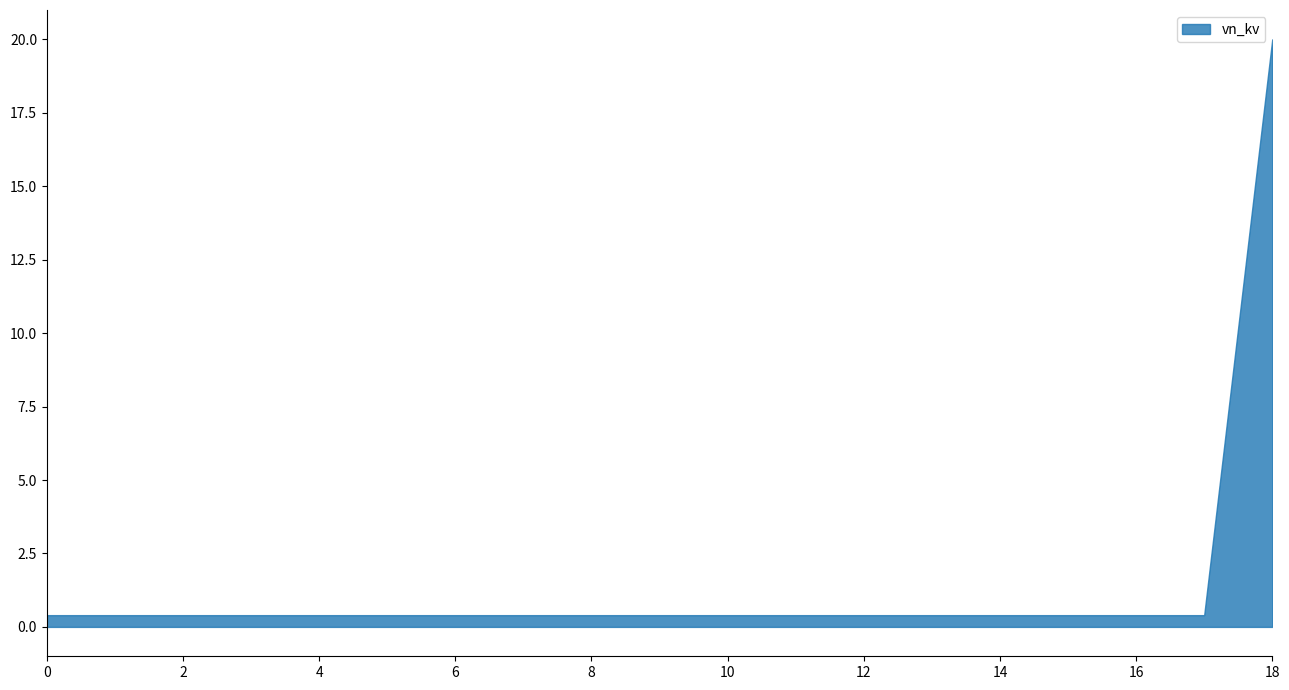

What is the average value?

1.4